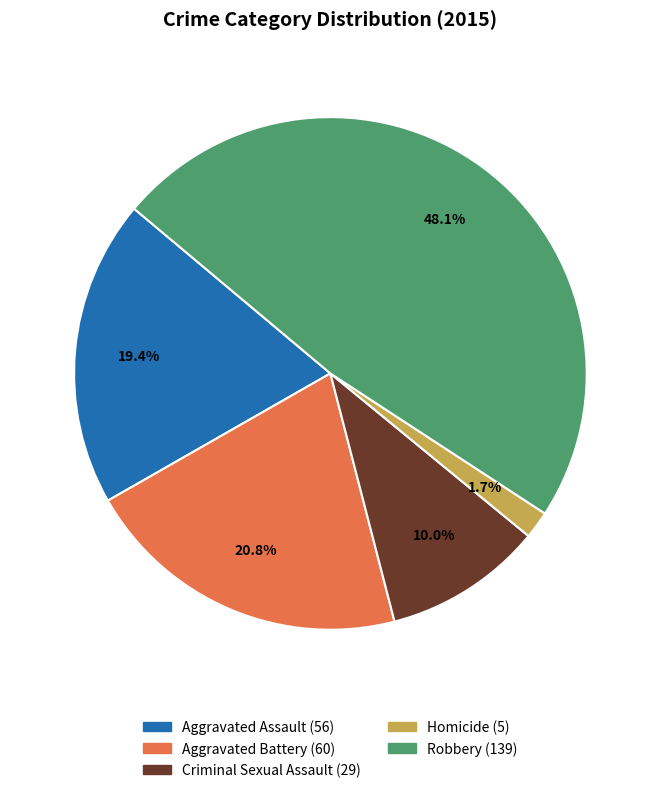

Count the number of slices in the pie.

5